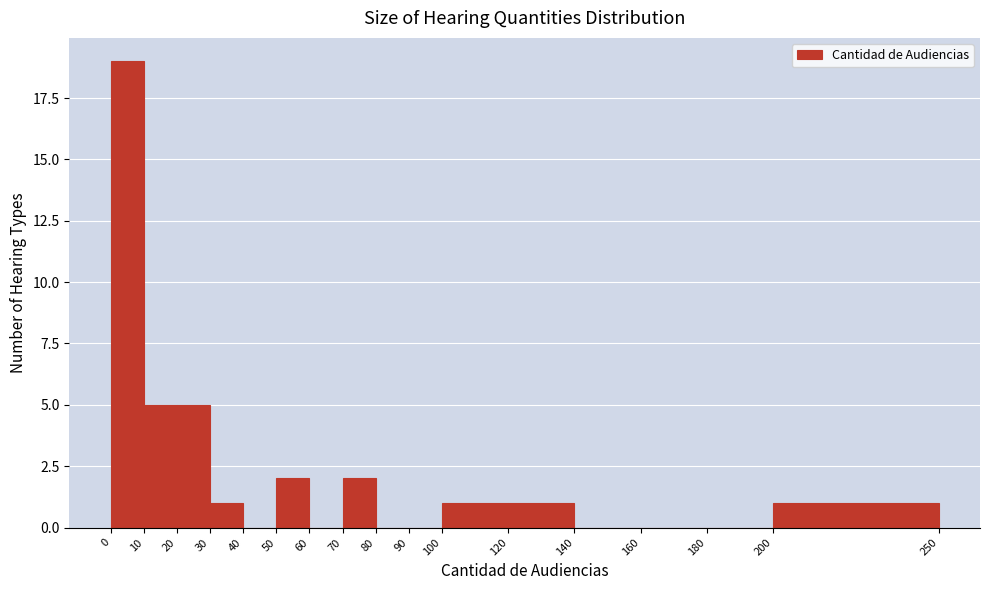

Reading left to right, transcribe this chart: for each bar, give the range it covers on the x-axis and its height. The values are not printed on the chart, so give them approximately, as read against the axis.

0 to 10: 19
10 to 20: 5
20 to 30: 5
30 to 40: 1
40 to 50: 0
50 to 60: 2
60 to 70: 0
70 to 80: 2
80 to 90: 0
90 to 100: 0
100 to 120: 1
120 to 140: 1
140 to 160: 0
160 to 180: 0
180 to 200: 0
200 to 250: 1